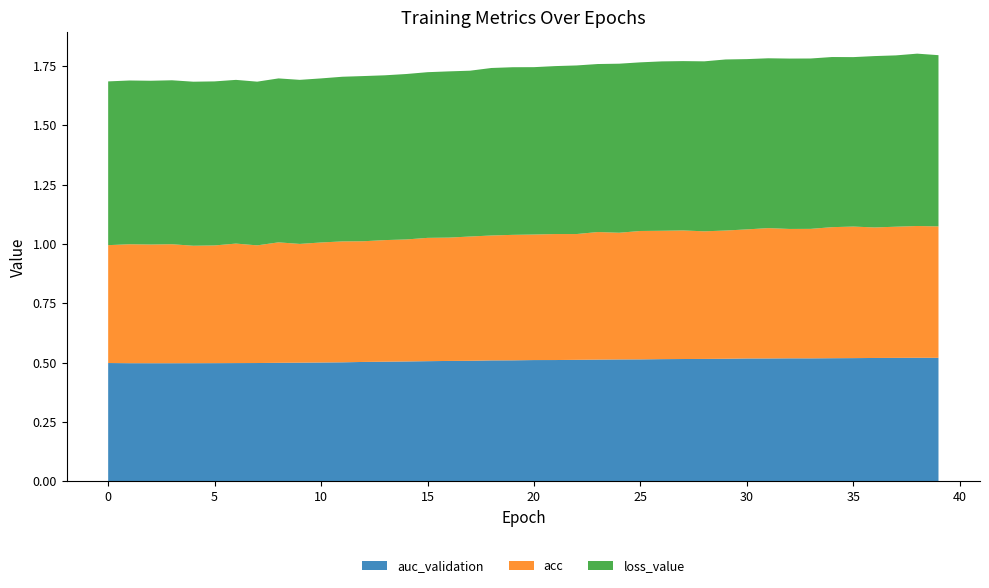

Reading right to left, extract all data points from this chart.

auc_validation: 0.5	0.5	0.5	0.5	0.5	0.5	0.5	0.5	0.5	0.5	0.5	0.5	0.5	0.5	0.5	0.5	0.5	0.5	0.5	0.5	0.5	0.5	0.5	0.5	0.5	0.5	0.5	0.5	0.5	0.5	0.5	0.5	0.5	0.5	0.5	0.5	0.5	0.5	0.5	0.5
acc: 0.6	0.6	0.6	0.6	0.6	0.6	0.5	0.5	0.5	0.5	0.5	0.5	0.5	0.5	0.5	0.5	0.5	0.5	0.5	0.5	0.5	0.5	0.5	0.5	0.5	0.5	0.5	0.5	0.5	0.5	0.5	0.5	0.5	0.5	0.5	0.5	0.5	0.5	0.5	0.5
loss_value: 0.7	0.7	0.7	0.7	0.7	0.7	0.7	0.7	0.7	0.7	0.7	0.7	0.7	0.7	0.7	0.7	0.7	0.7	0.7	0.7	0.7	0.7	0.7	0.7	0.7	0.7	0.7	0.7	0.7	0.7	0.7	0.7	0.7	0.7	0.7	0.7	0.7	0.7	0.7	0.7